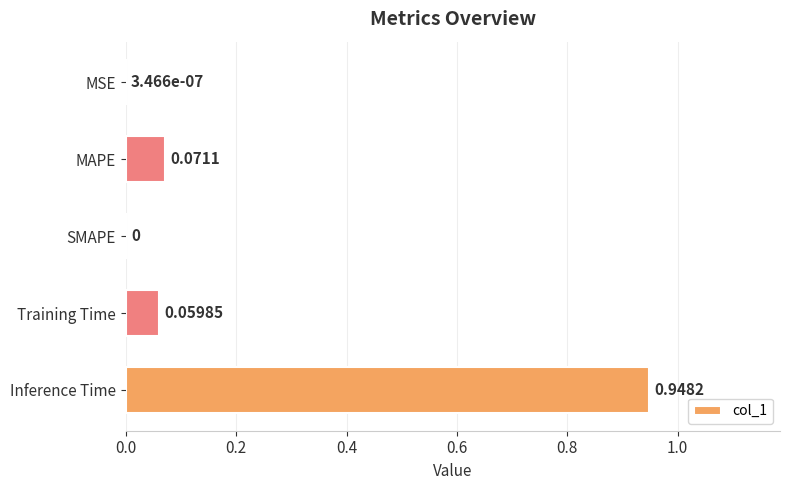

At which category does the chart reach its peak across all series?

Inference Time